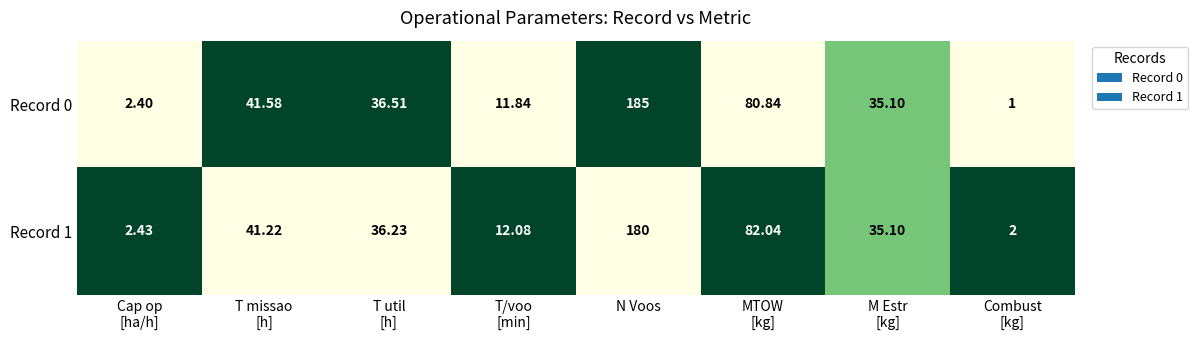

At N Voos, list the series in order from smallest to largest.

Record 1, Record 0